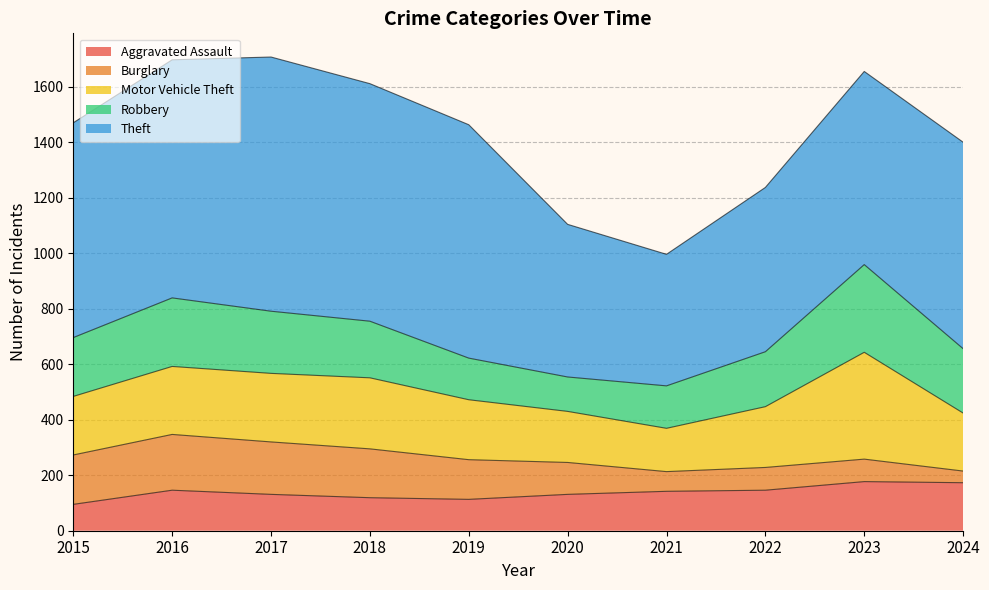

What is the value of the Burglary point at the 5th from the left?

143